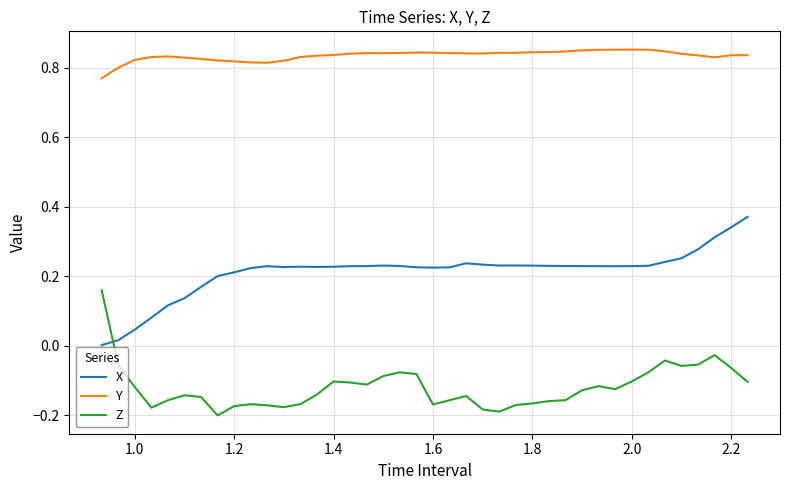

Which series ends up on top after the final intersection of X and Z?

X